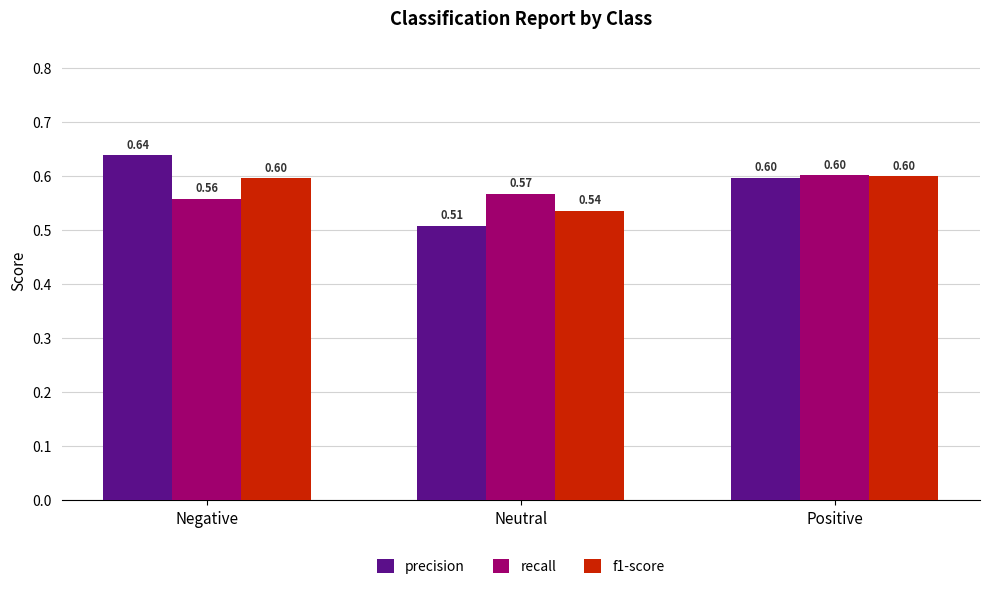

What is the total value across all series at Neutral?

1.6